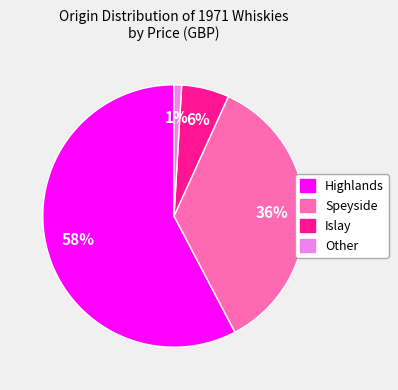

Count the number of slices in the pie.

4